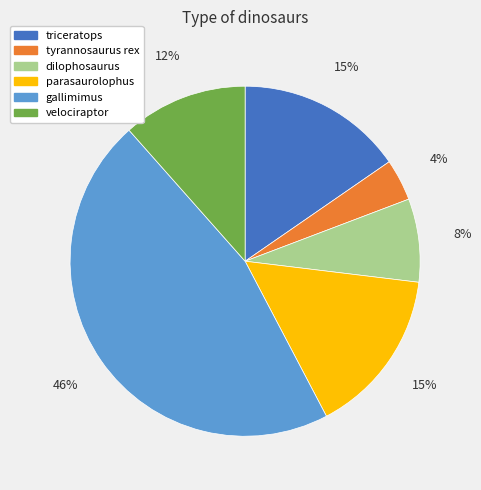

To the nearest percent, what percentage of the pie is gallimimus?

46%